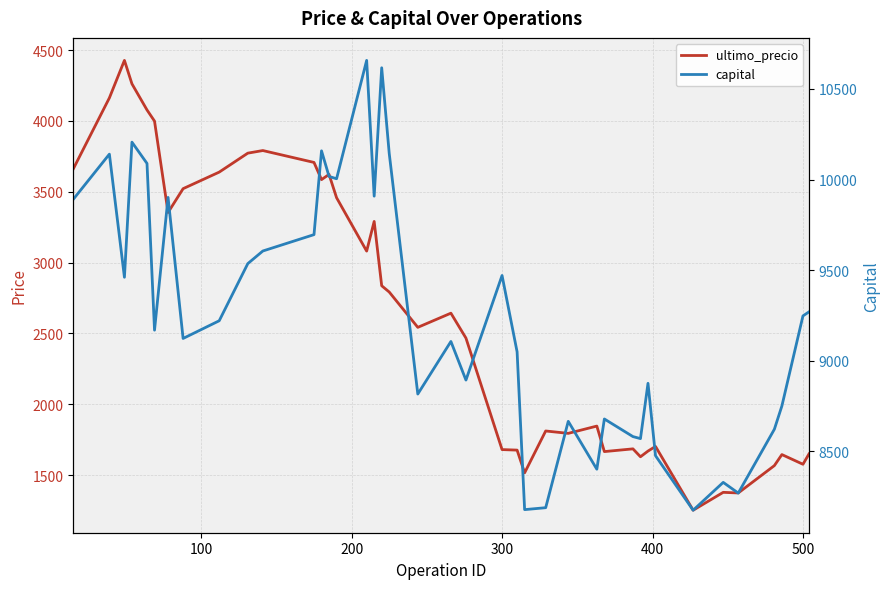

How many series are shown in this chart?

2